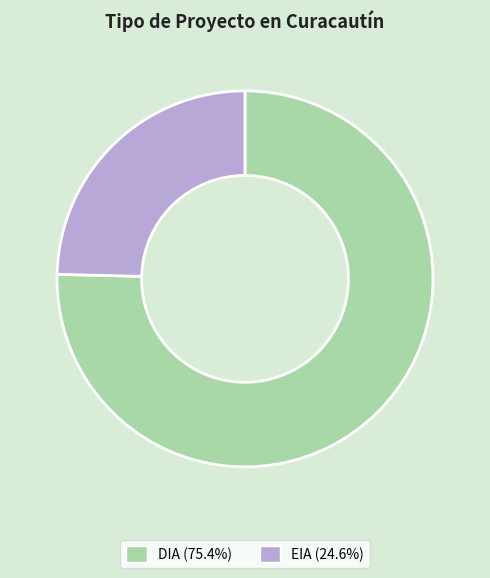

Is there a majority slice in this chart?

Yes